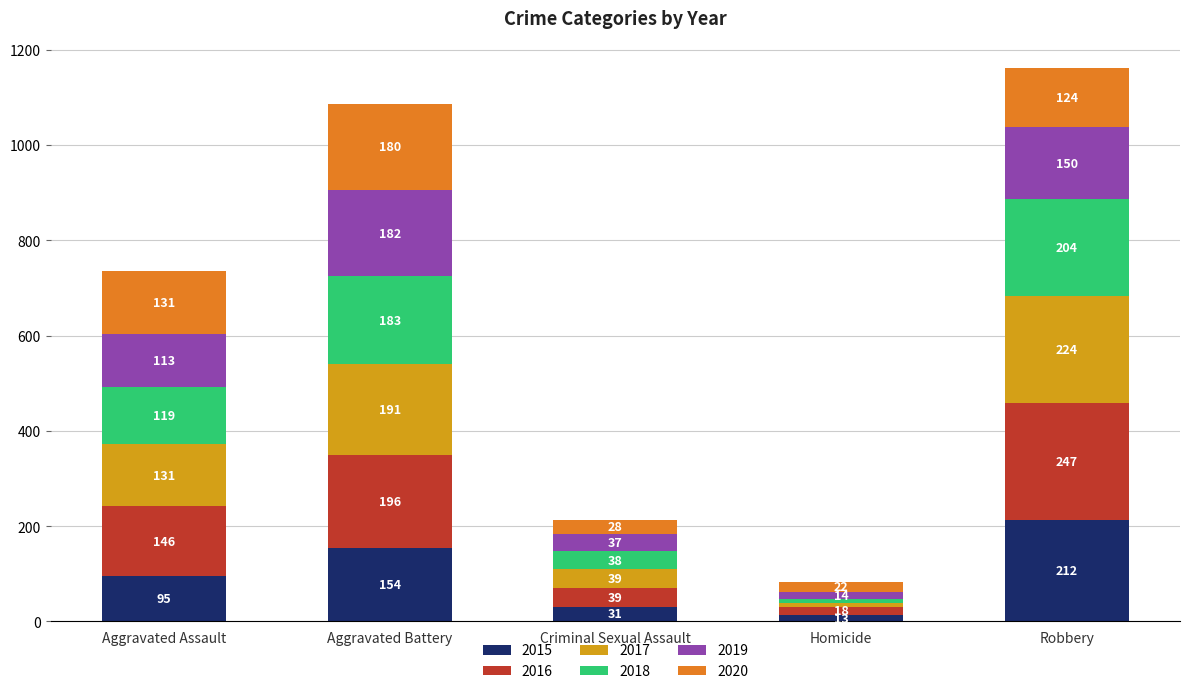

Which category has the highest value in the 2015 series?

Robbery